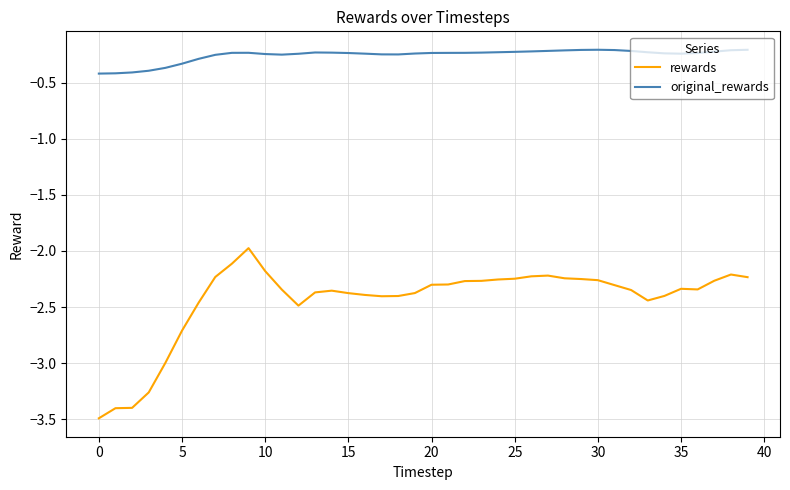

List the series in order of their peak value, lowest first.

rewards, original_rewards